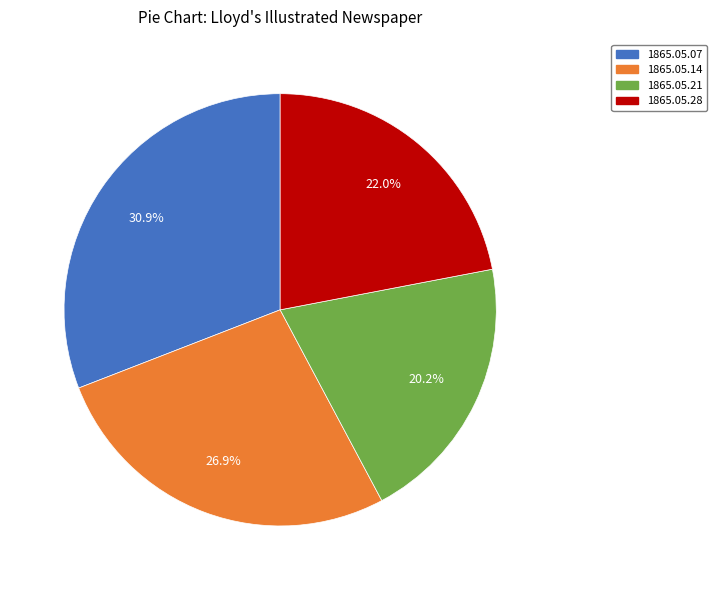

Is there a majority slice in this chart?

No